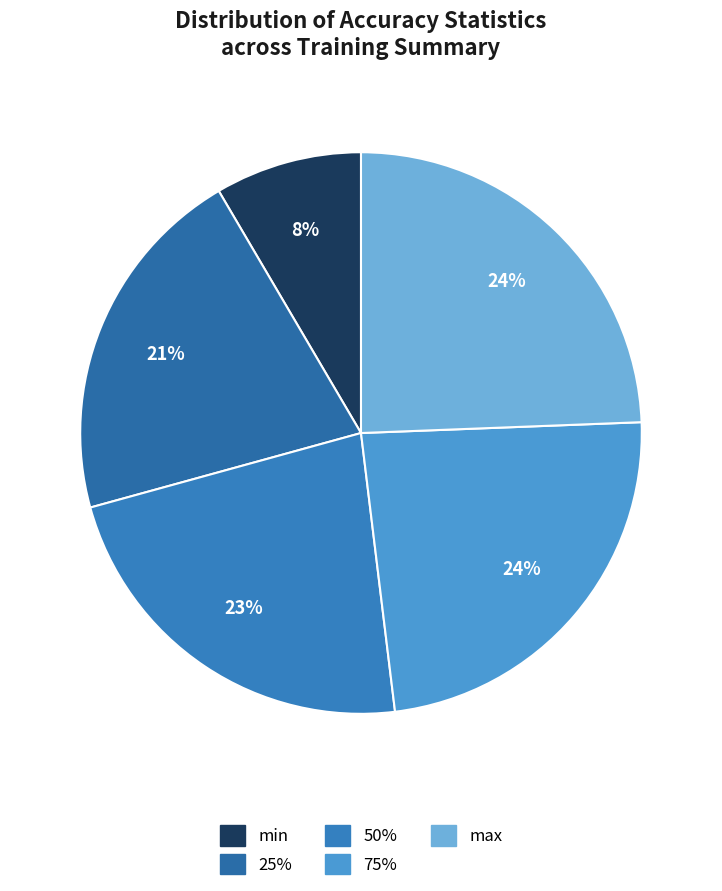

What is the largest slice in the pie chart?

max